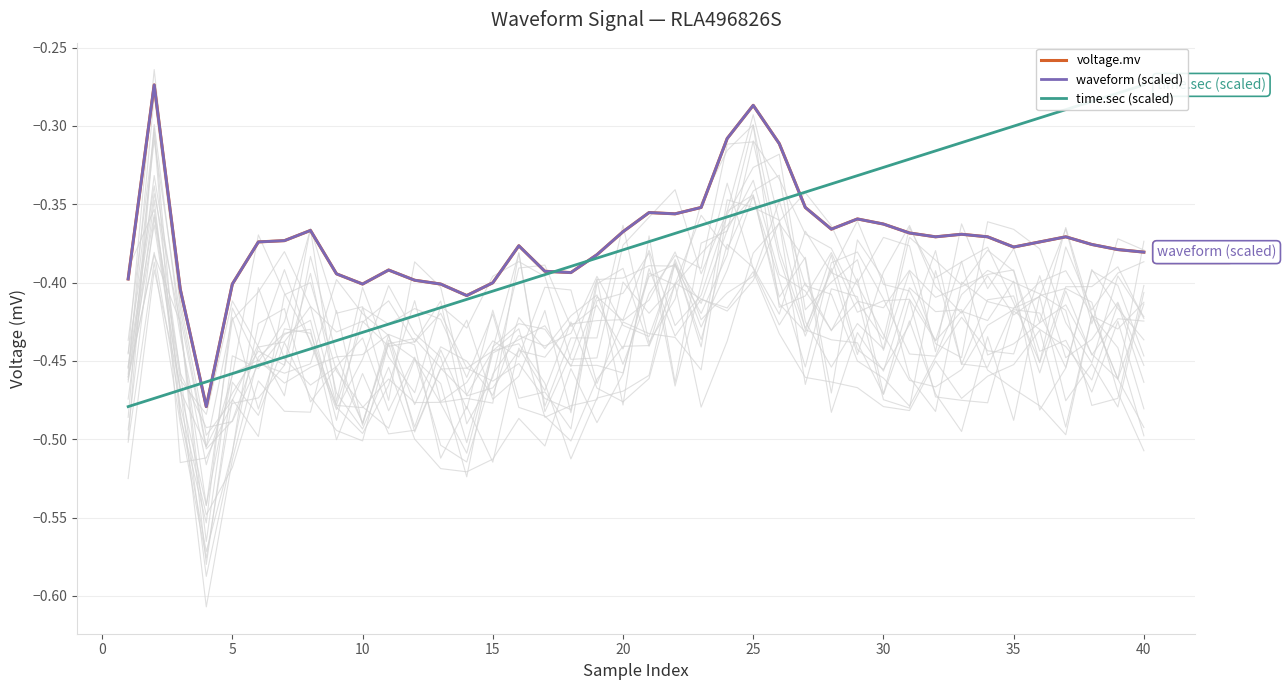

Is the value of voltage.mv at 32 greater than the value of waveform (scaled) at 20?

Yes